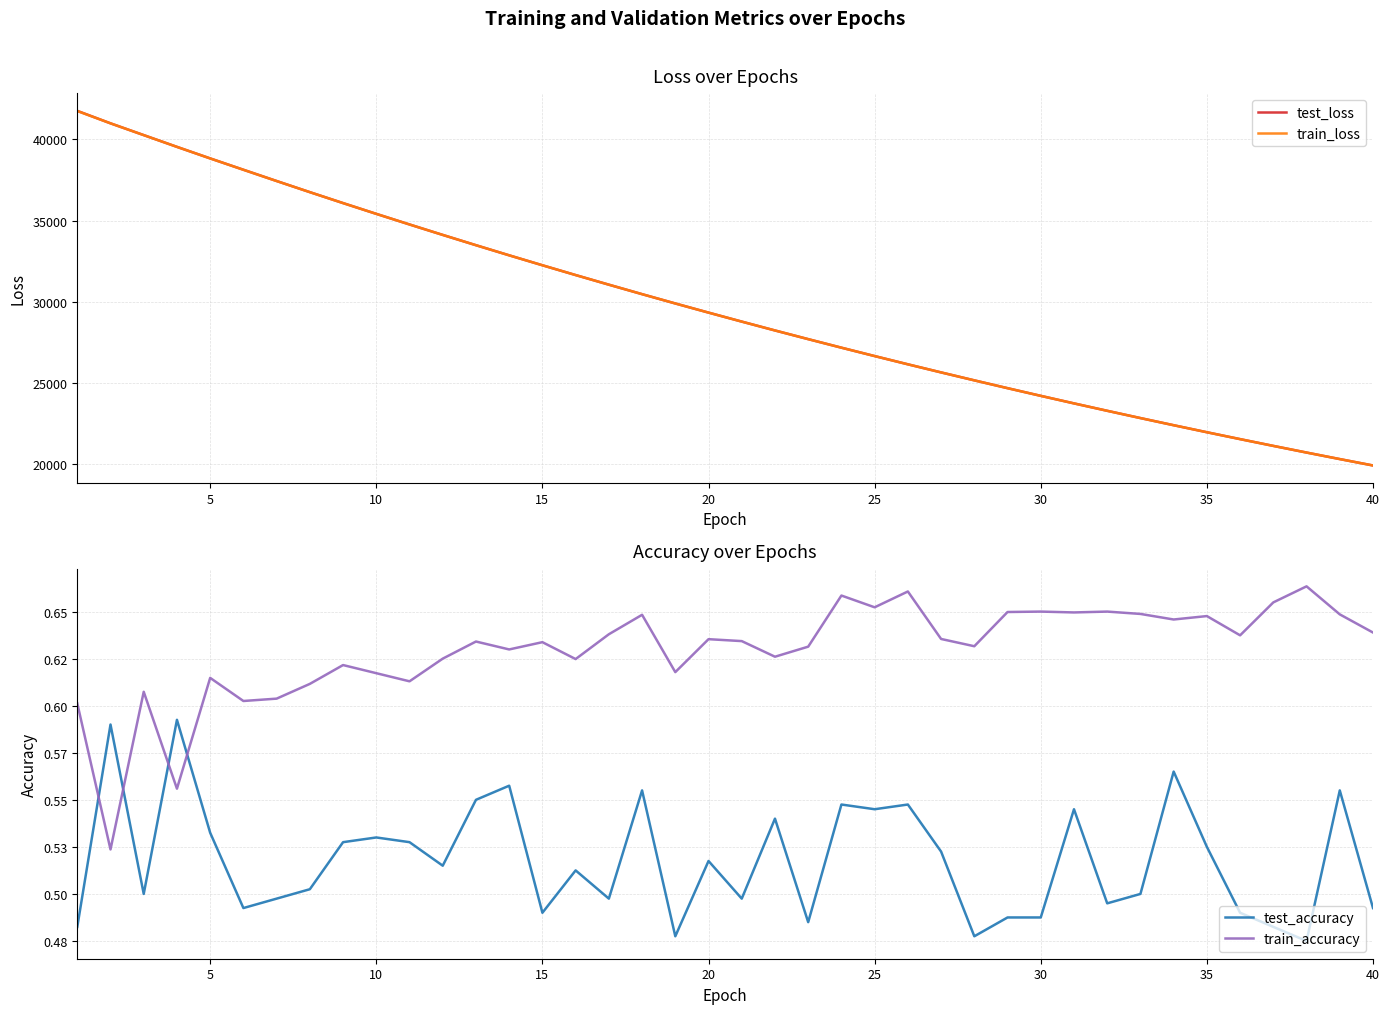

What are all the series names shown in the legend?

test_loss, train_loss, test_accuracy, train_accuracy